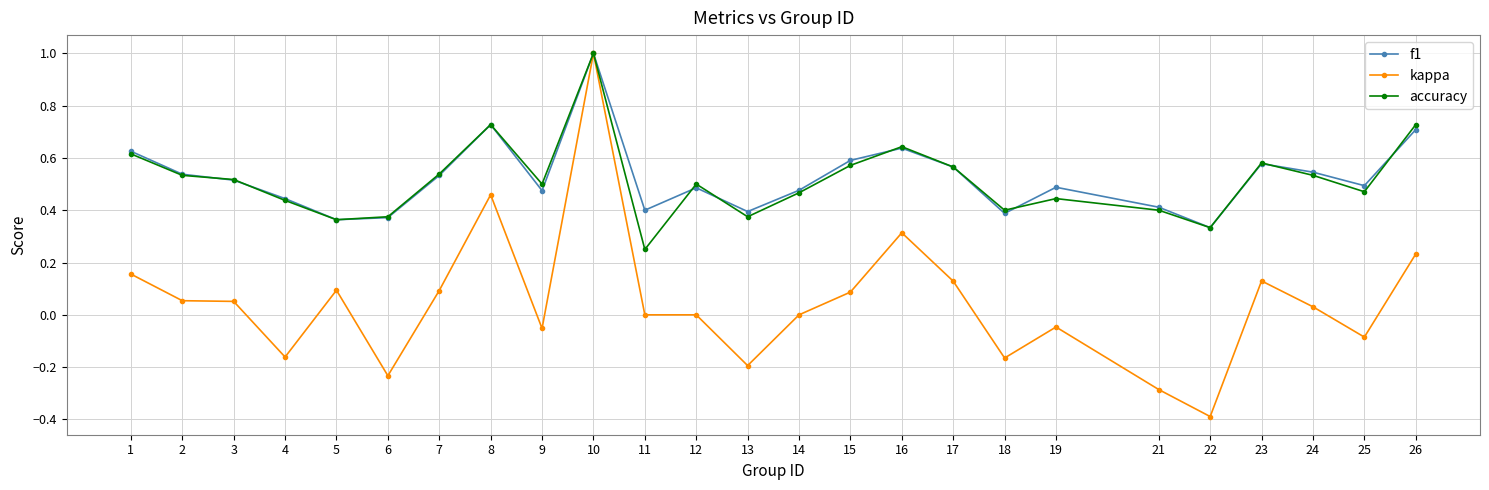

Count the number of data series in this chart.

3